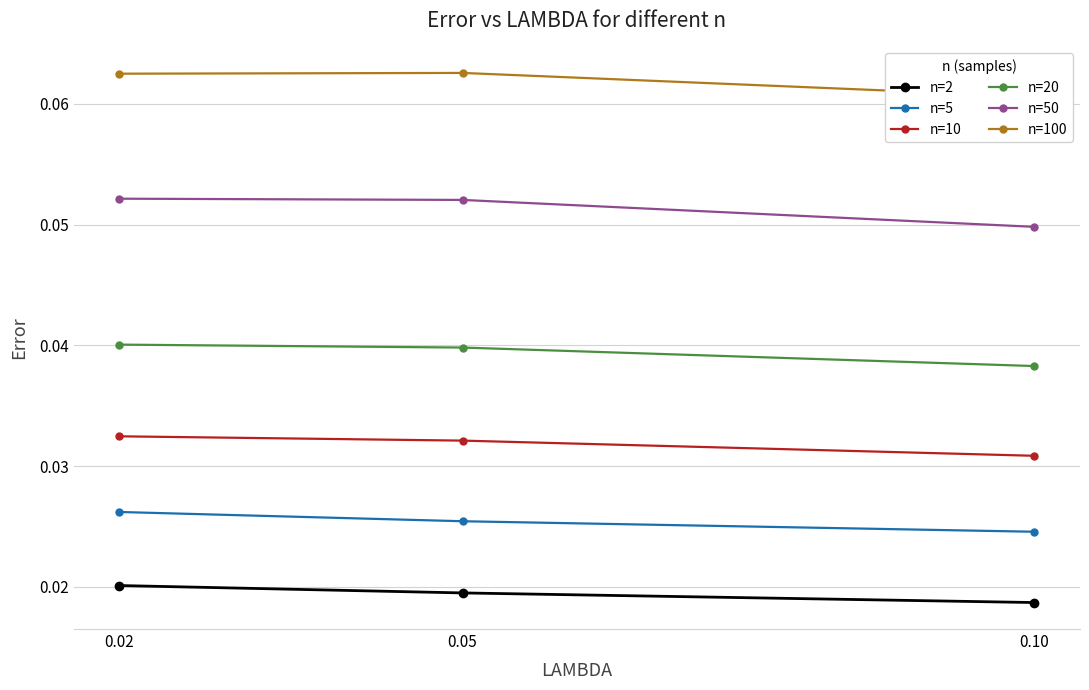

List the labels in order of n=50 value, smallest first.

0.10, 0.05, 0.02